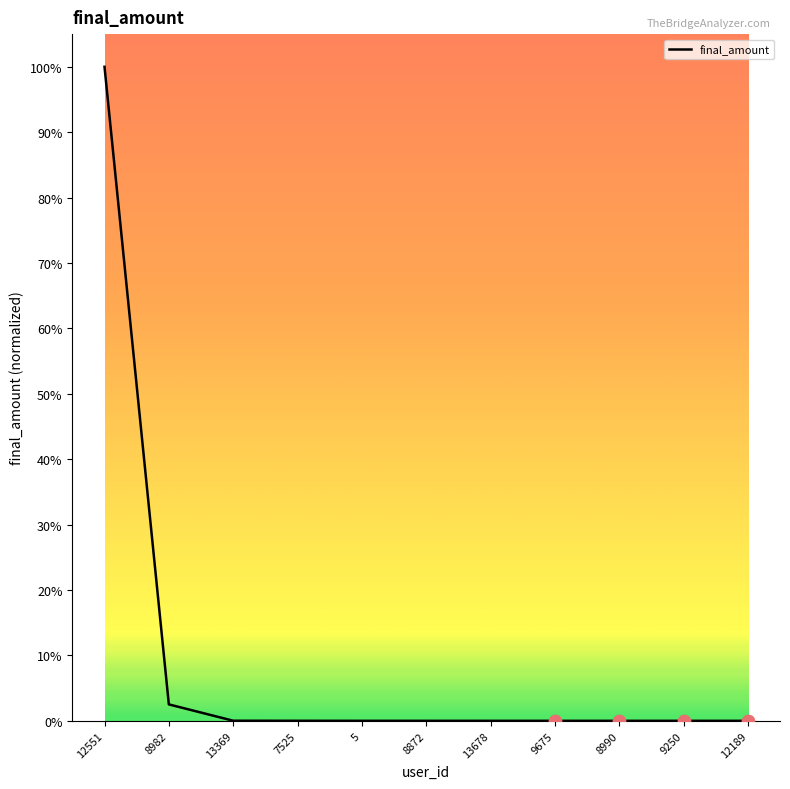

Between 12551 and 9675, which is larger?

12551